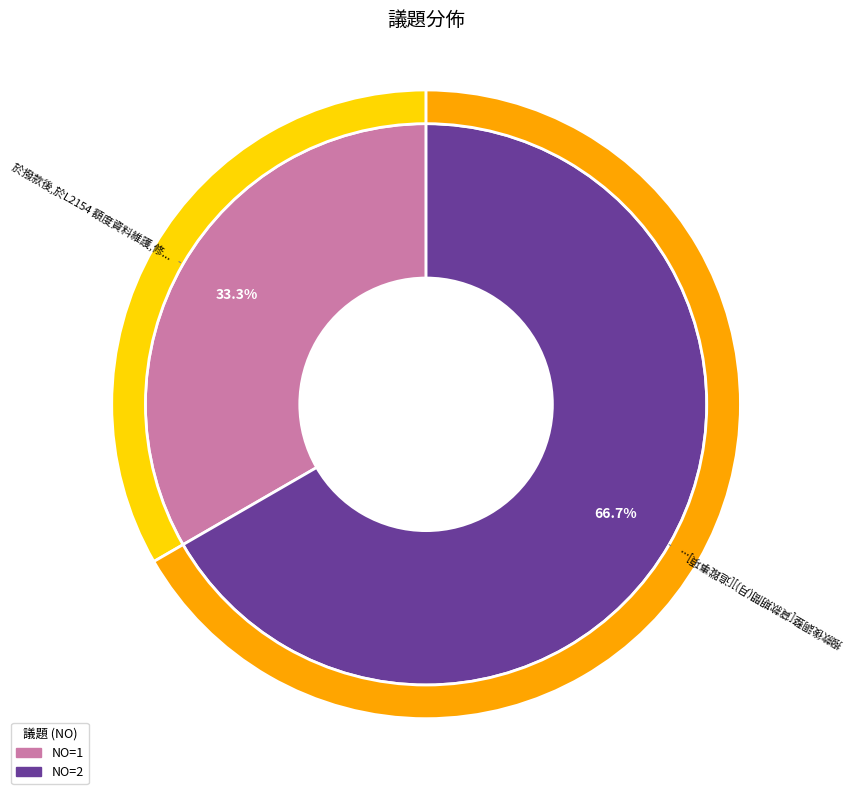

To the nearest percent, what is the difference between the largest and smallest slice percentages?

33%